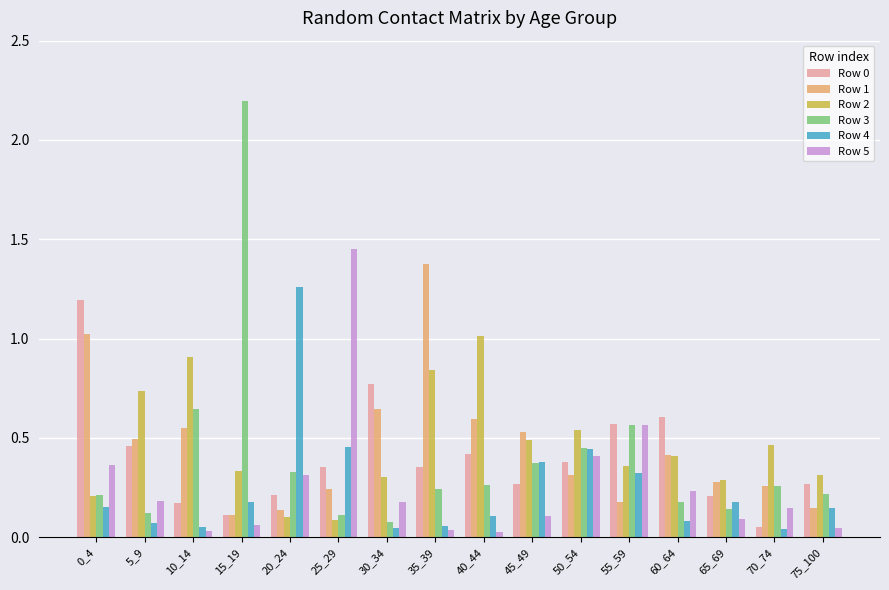

How many bars are there in each group?

6